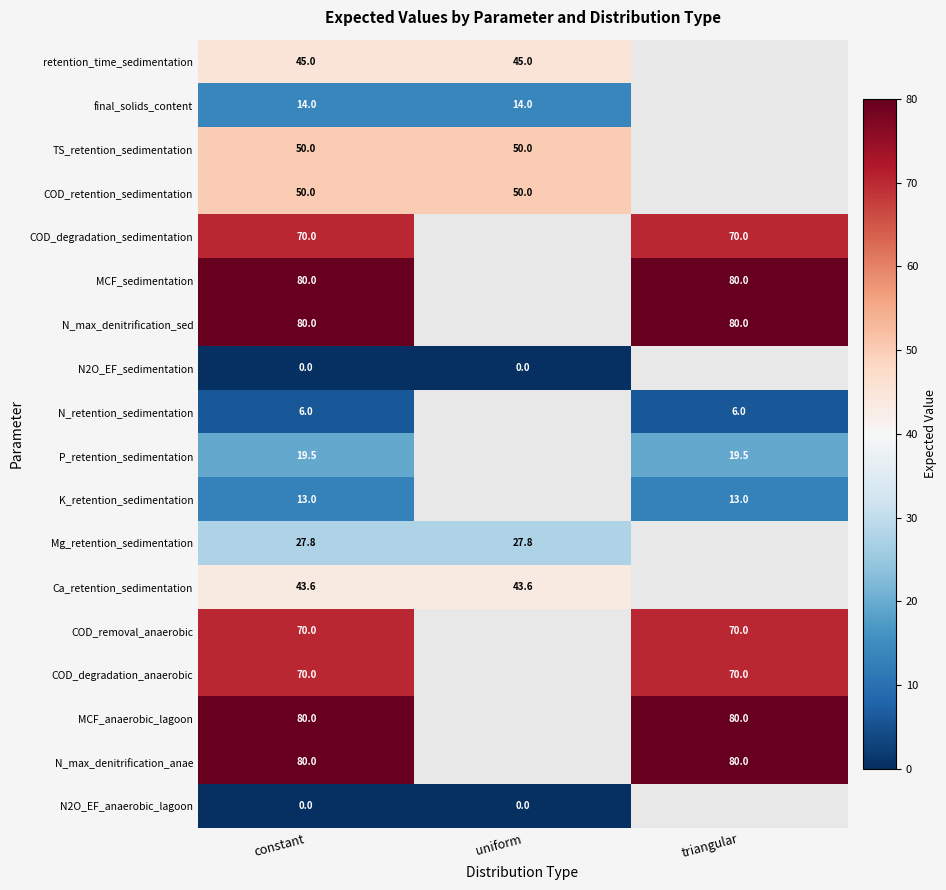

The value of retention_time_sedimentation at uniform is 45.0. True or false?

True